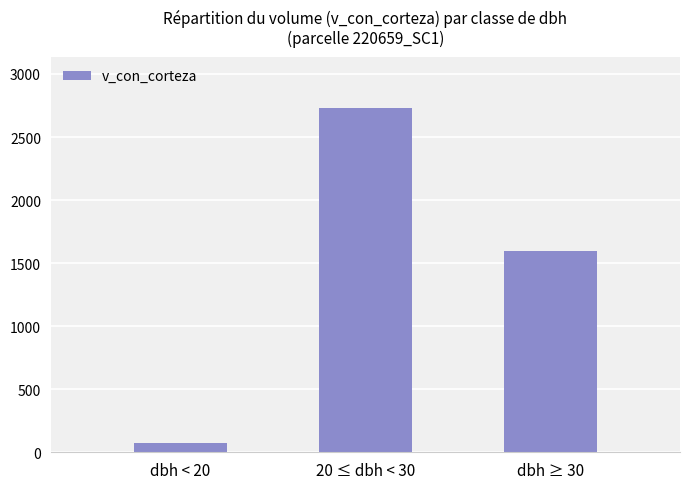

Which category has the lowest value across all series?

dbh < 20